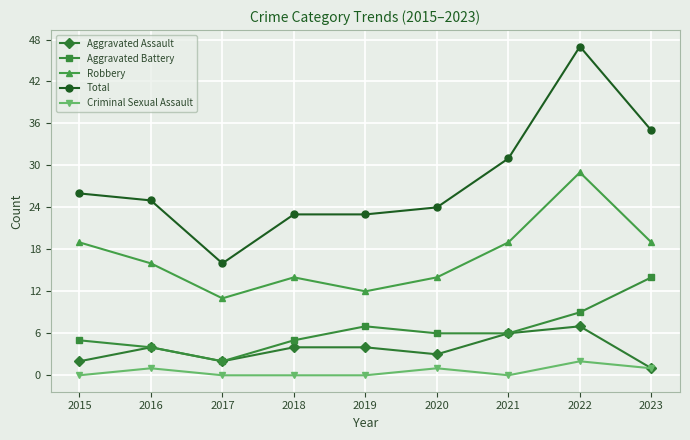

Rank the series by their maximum value, from highest to lowest.

Total, Robbery, Aggravated Battery, Aggravated Assault, Criminal Sexual Assault